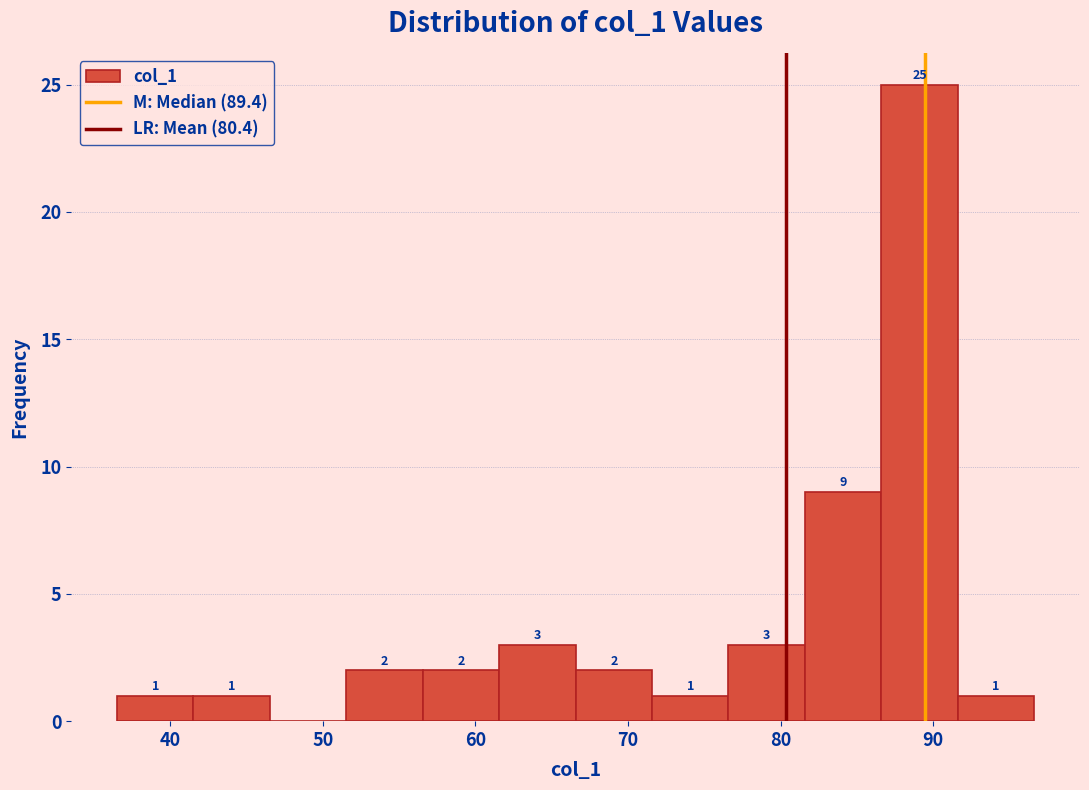

Over which range of the x-axis is the bar tallest?

87 to 92